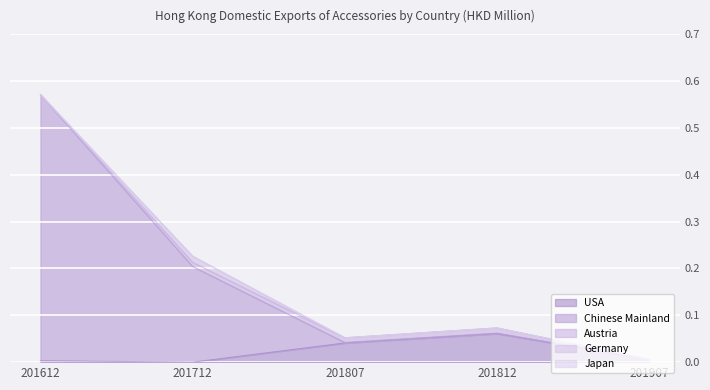

Which category has the highest value across all series?

201612